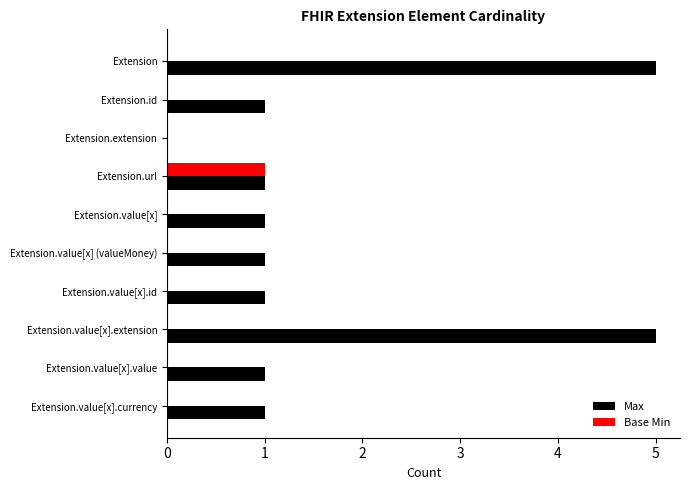

At which label does Base Min reach its peak?

Extension.url